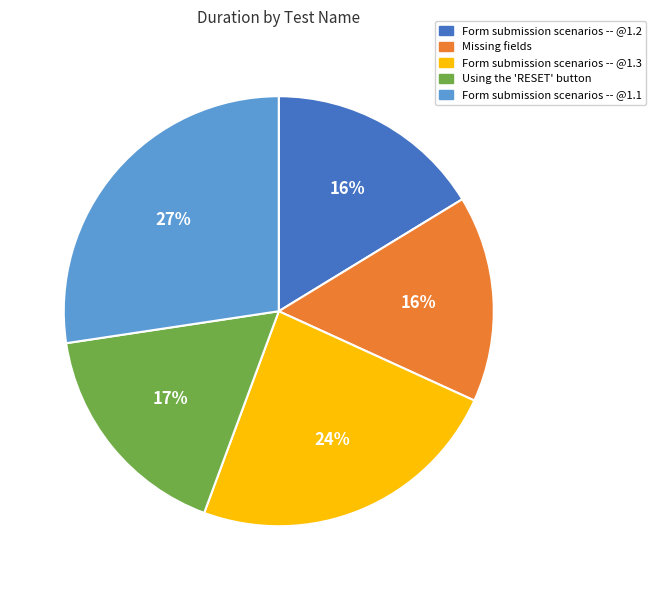

How many slices are in this pie chart?

5